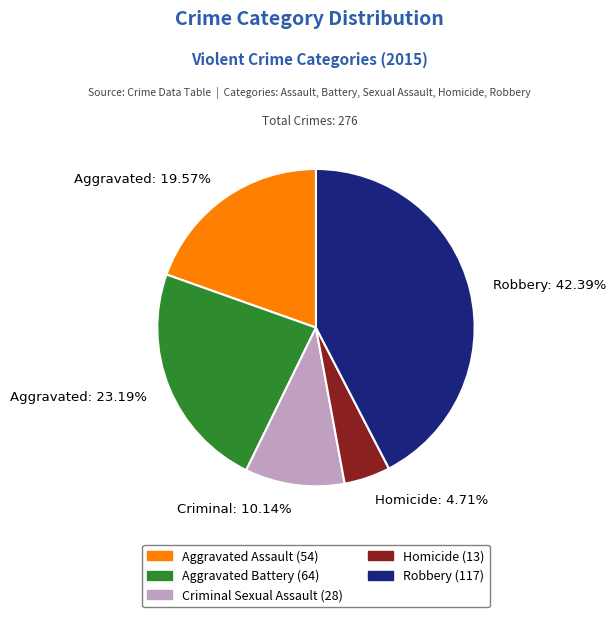

Does any single category account for the majority?

No